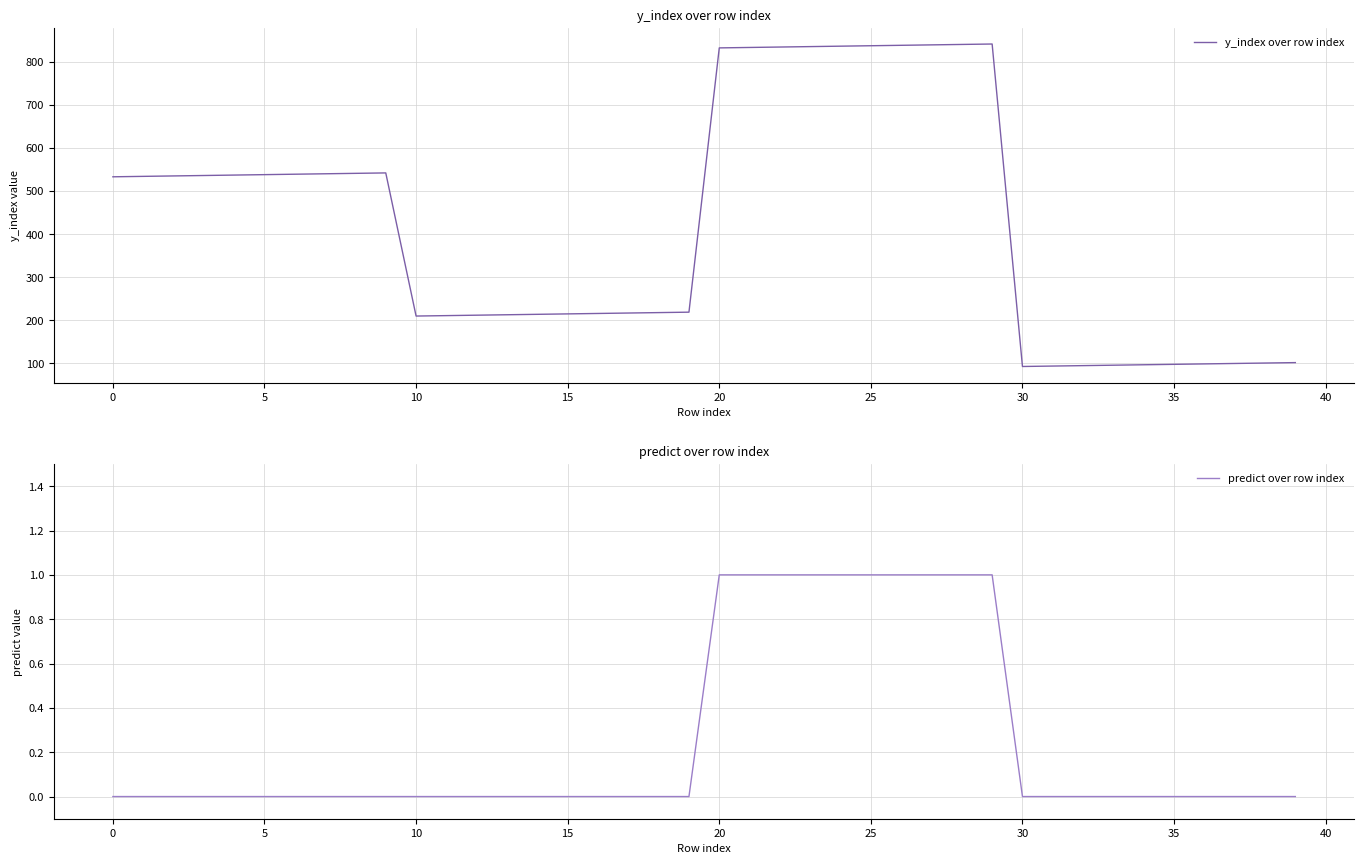

Reading left to right, what are all the values shown in this chart?

y_index over row index: 533	534	535	536	537	538	539	540	541	542	210	211	212	213	214	215	216	217	218	219	832	833	834	835	836	837	838	839	840	841	93	94	95	96	97	98	99	100	101	102
predict over row index: 0	0	0	0	0	0	0	0	0	0	0	0	0	0	0	0	0	0	0	0	1	1	1	1	1	1	1	1	1	1	0	0	0	0	0	0	0	0	0	0